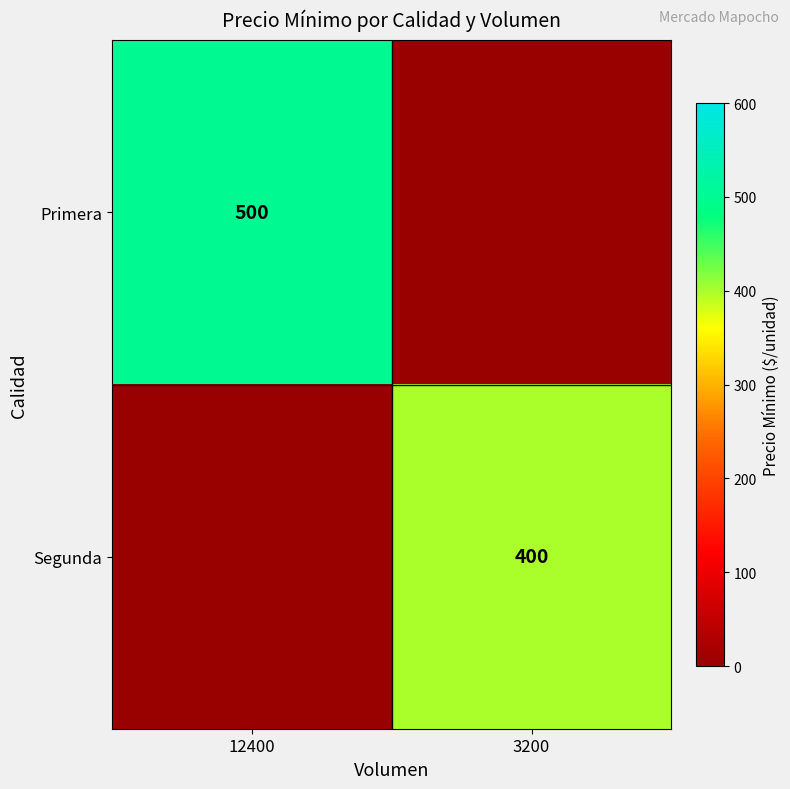

The value of Primera at 12400 is 877. True or false?

False